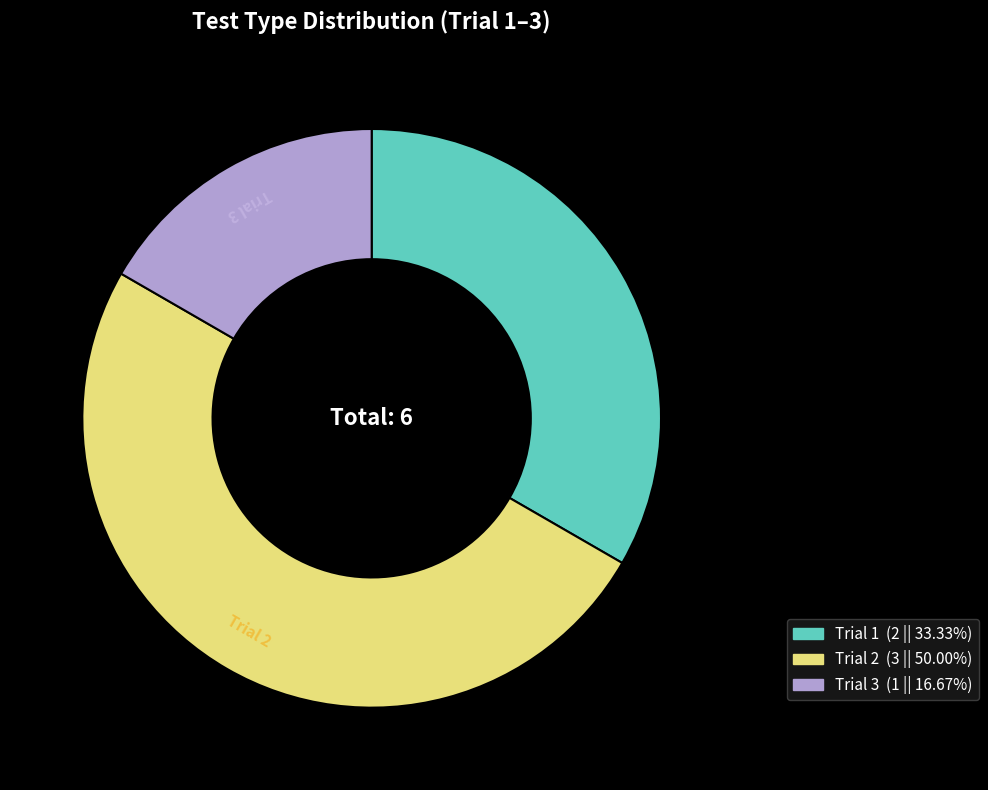

Which slice is the smallest?

Trial 3